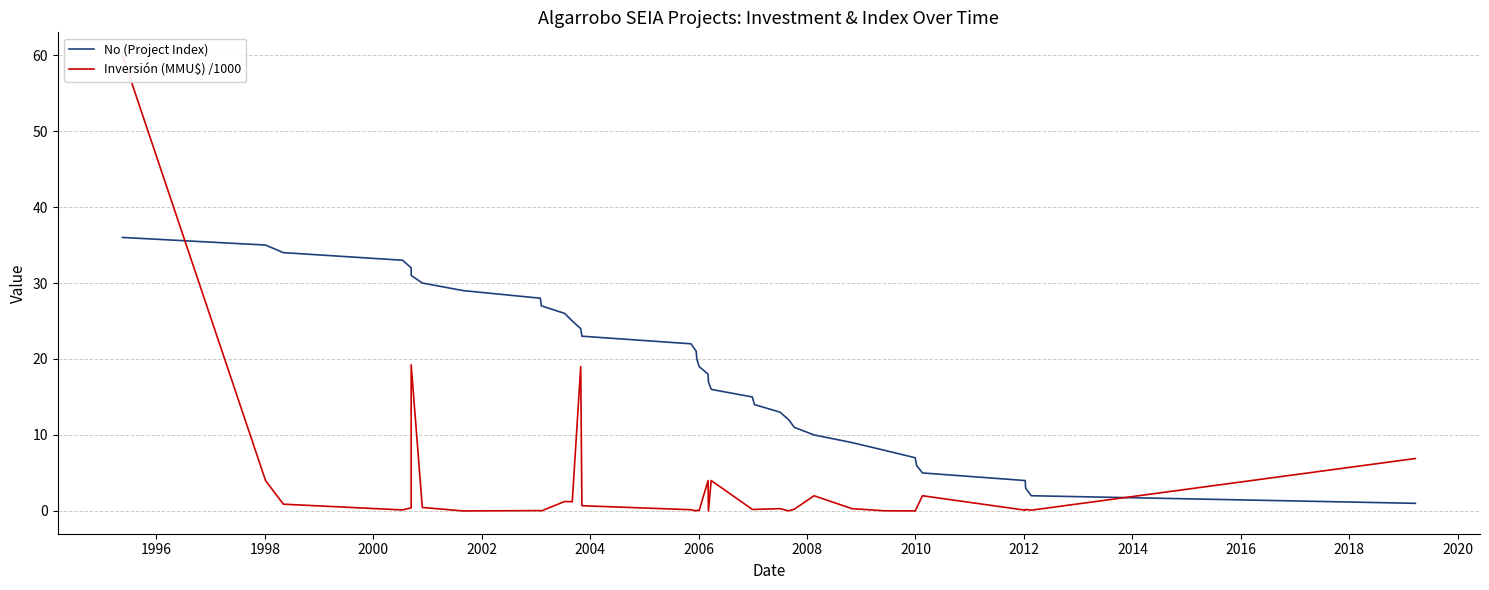

What is the difference between the second highest and second lowest values in the No (Project Index) series?

33.0